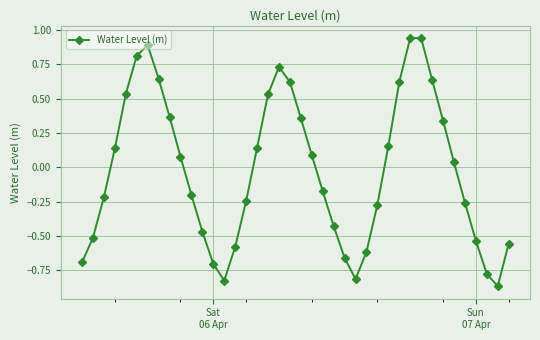

How many values are below 0?

20